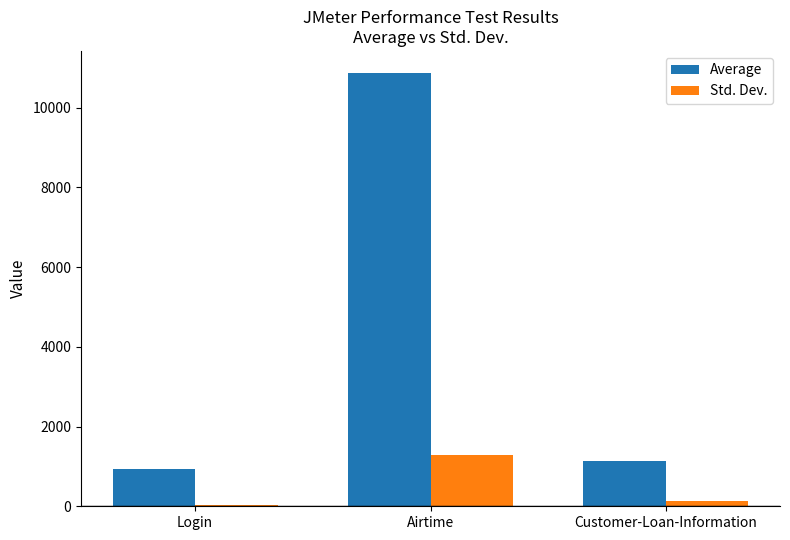

At which category does the chart reach its peak across all series?

Airtime